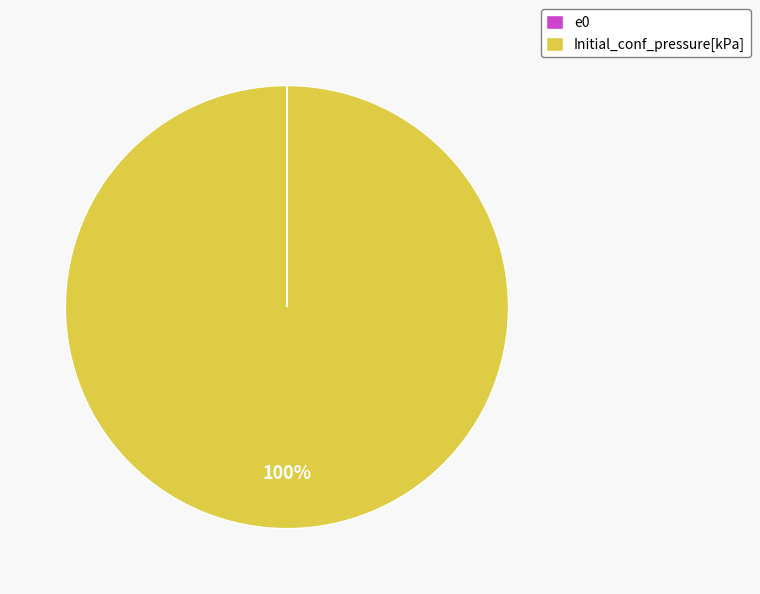

What percentage is the Initial_conf_pressure[kPa] slice, to the nearest percent?

100%